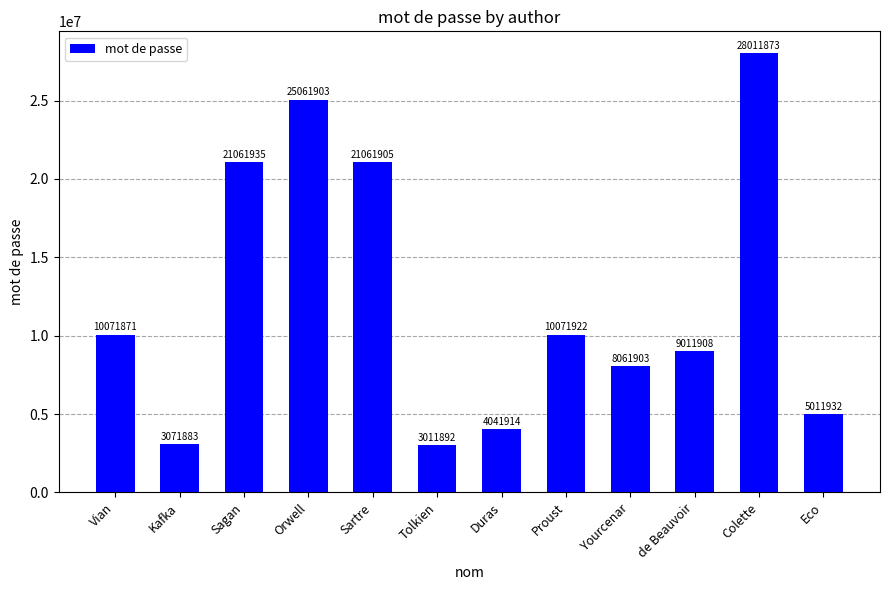

How many data points are less than 10071871?

6